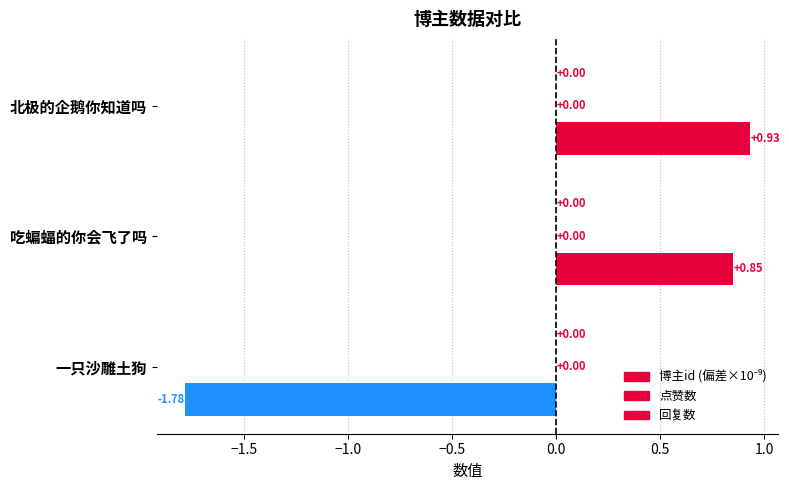

What is the minimum value shown in the chart?

-1.8